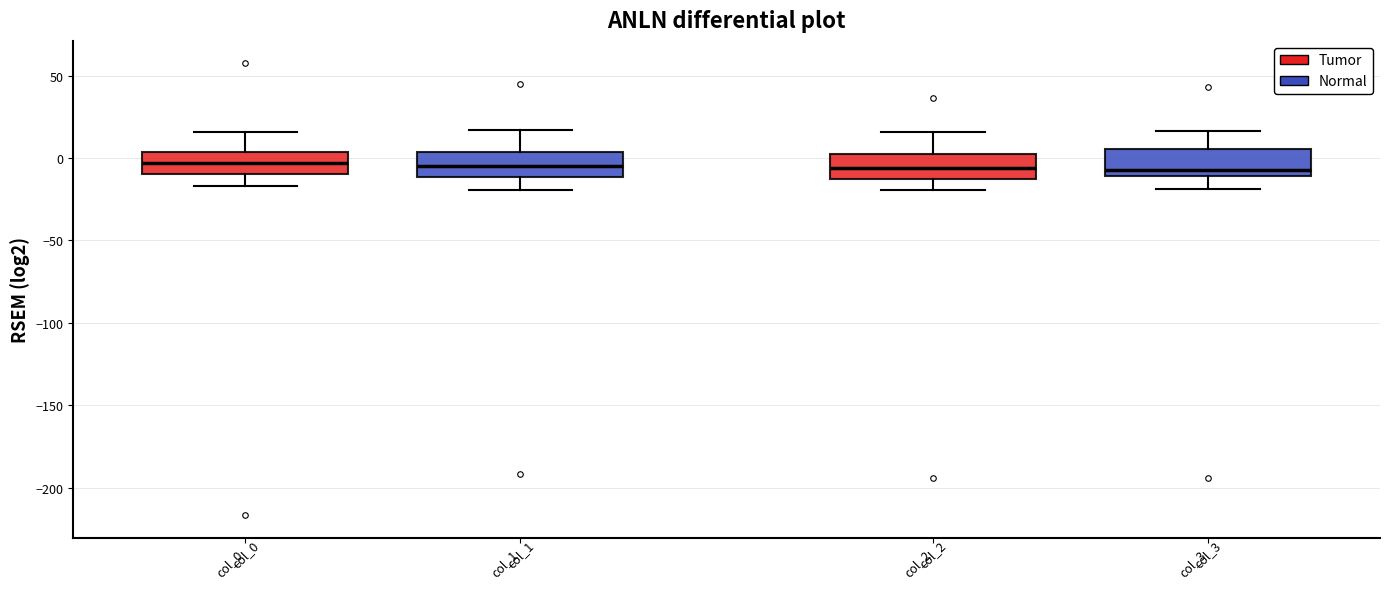

Reading left to right, read every box against the y-axis: the position of its median line, the range the box covers, and the ends of its whiskers. The values are not printed on the chart, so give them approximately, as read against the axis.

col_0: median -5, box -10 to 5, whiskers -15 to 15
col_1: median -5, box -10 to 5, whiskers -20 to 15
col_2: median -5, box -10 to 5, whiskers -20 to 15
col_3: median -5, box -10 to 5, whiskers -20 to 15